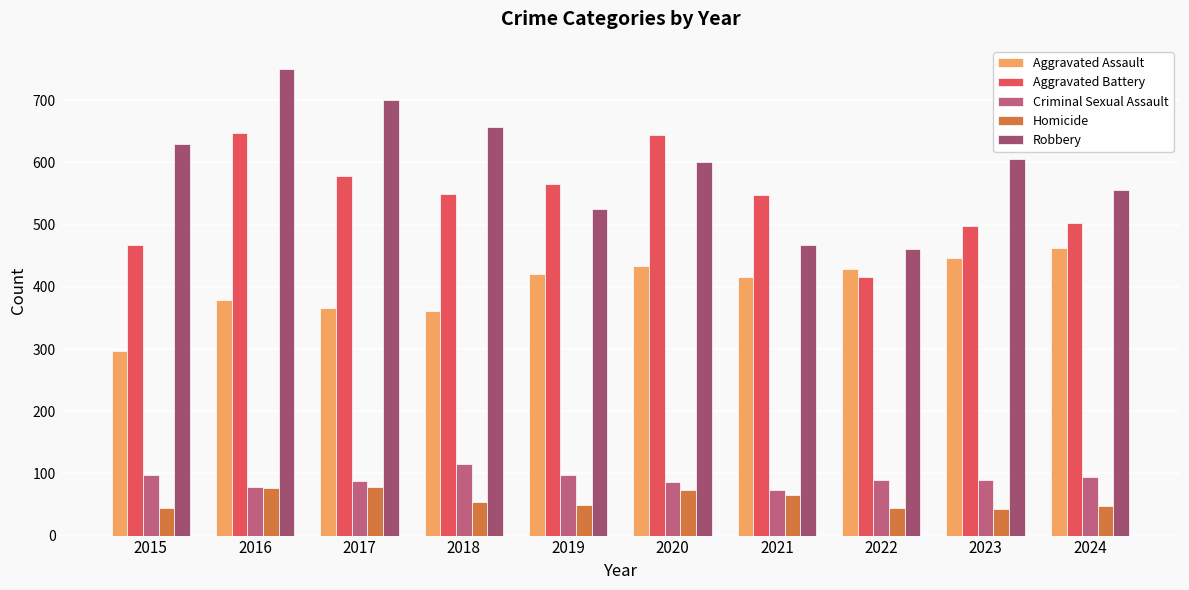

What is the difference between the second highest and second lowest values in the Aggravated Assault series?

85